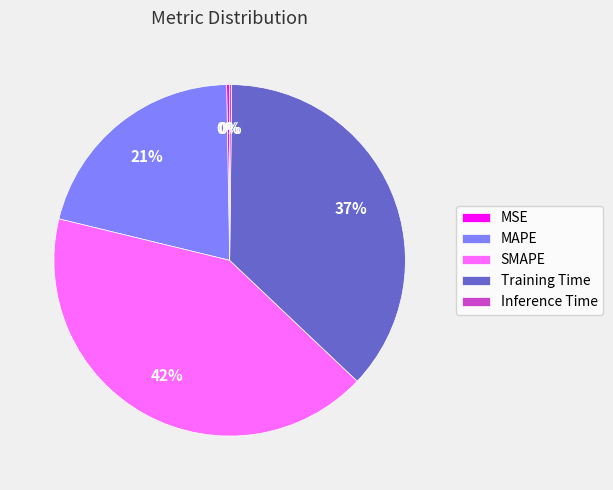

Which slice is the largest?

SMAPE